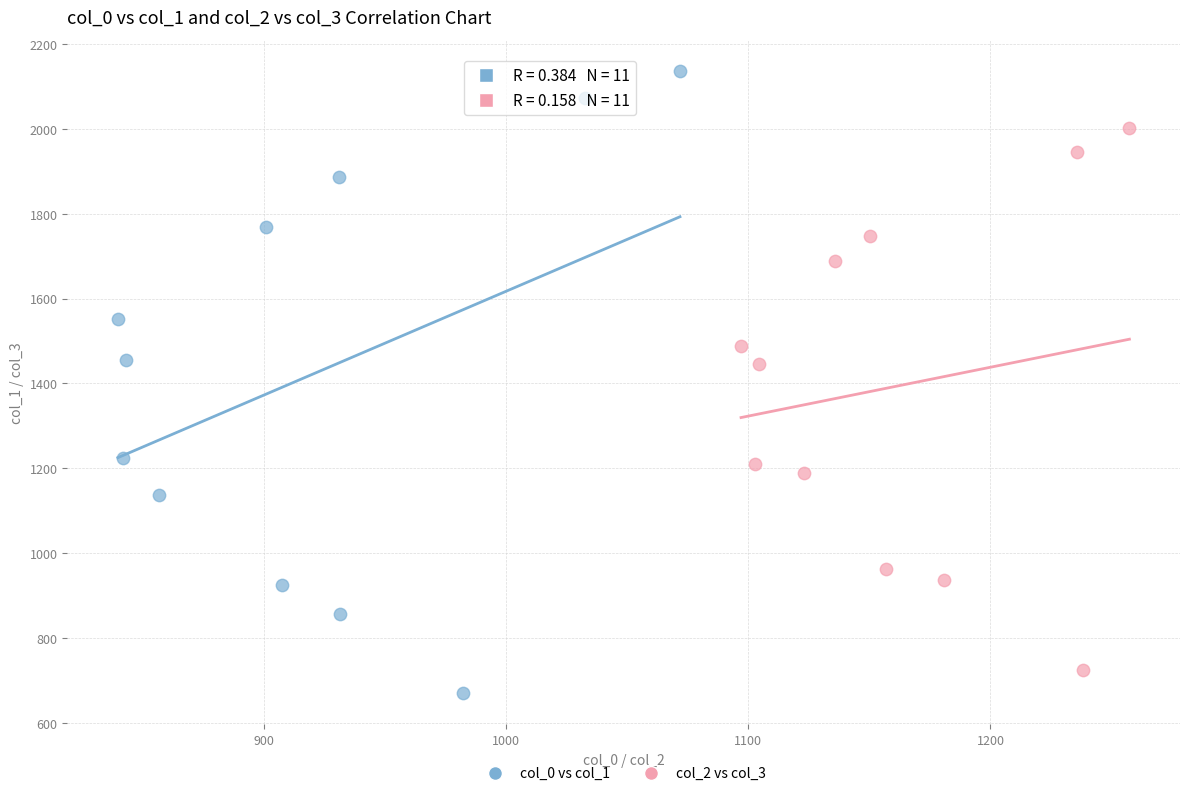

Which series reaches the maximum Y coordinate?

col_0 vs col_1